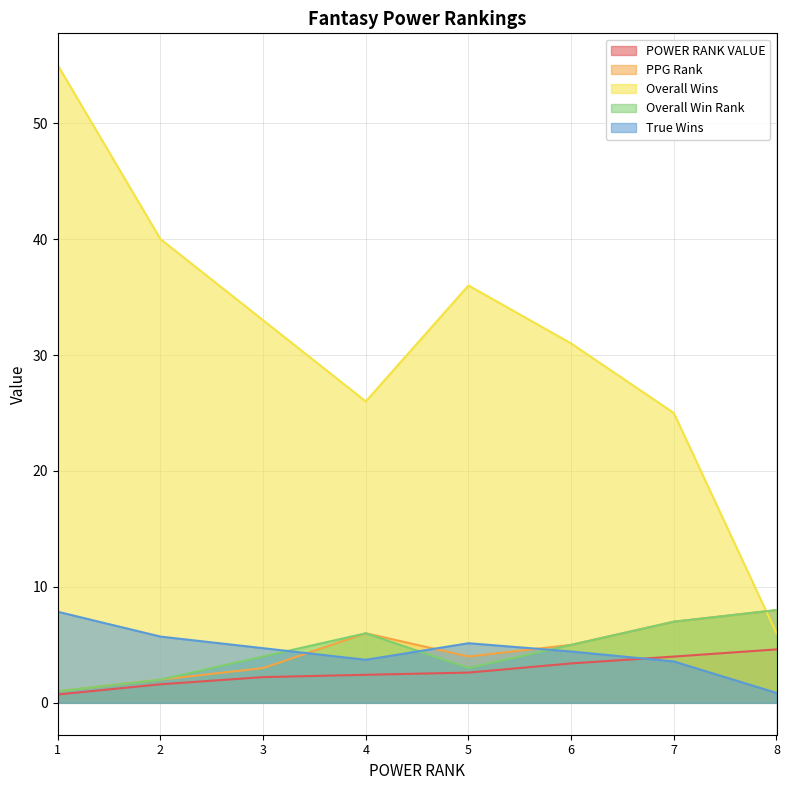

Which series has the widest spread of values?

Overall Wins